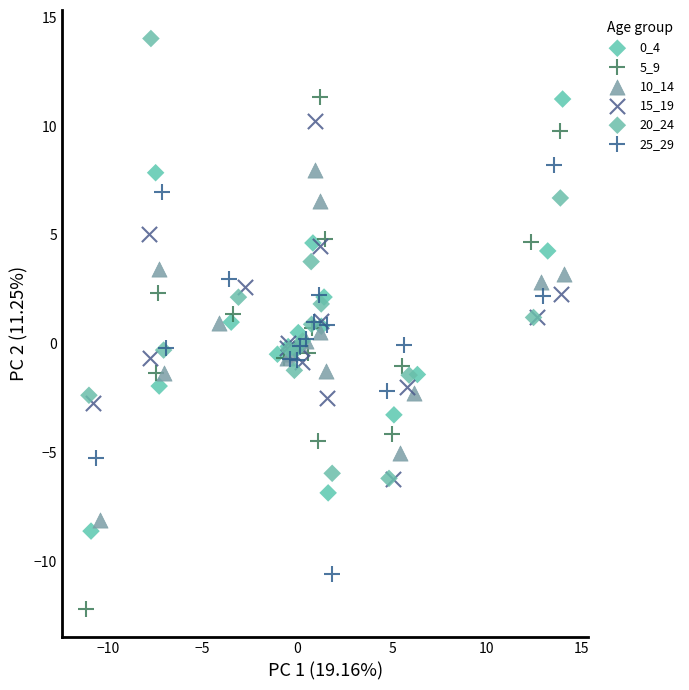

Which series contains the lowest Y value?

5_9